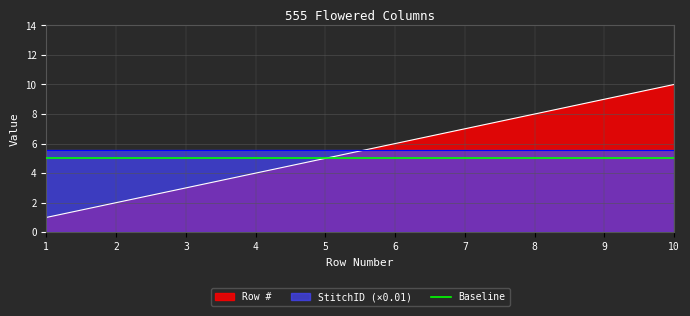

Does the chart display data point markers on the line(s)?

No